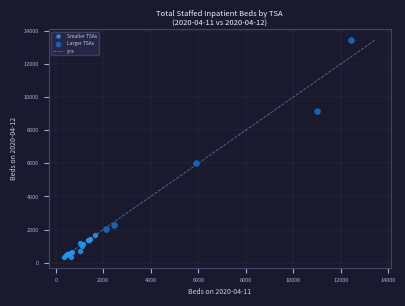

Which series has the largest Y range (max minus min)?

Larger TSAs